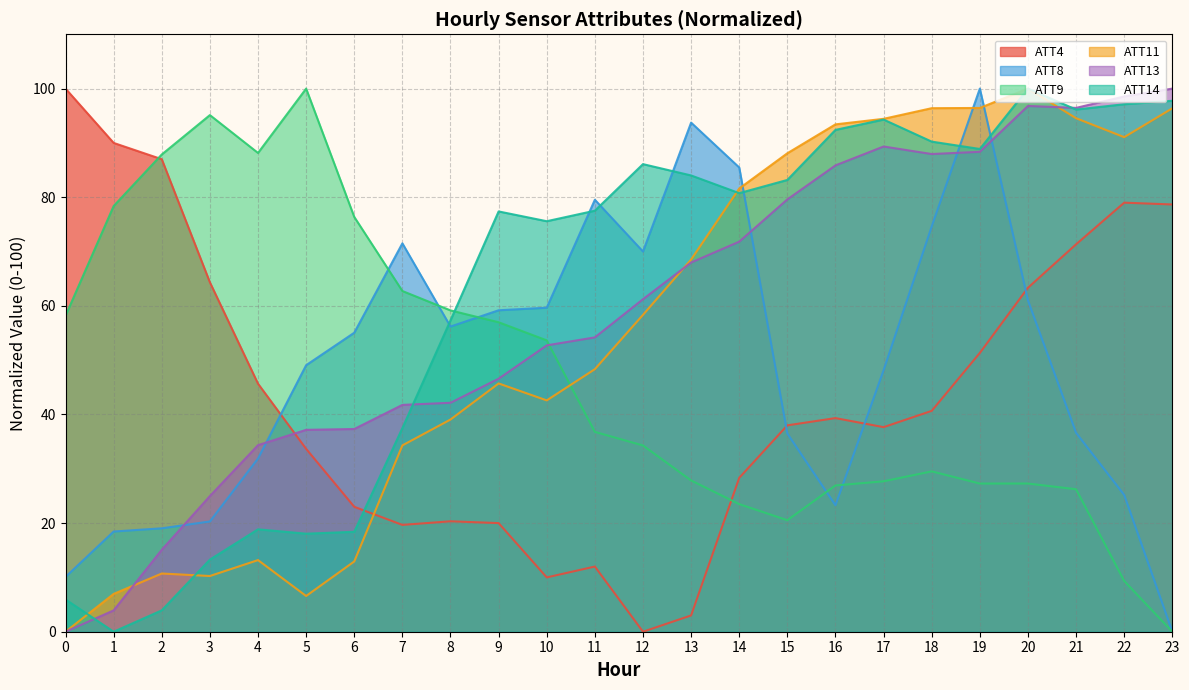

True or false: ATT8 and ATT13 cross at least once.

True